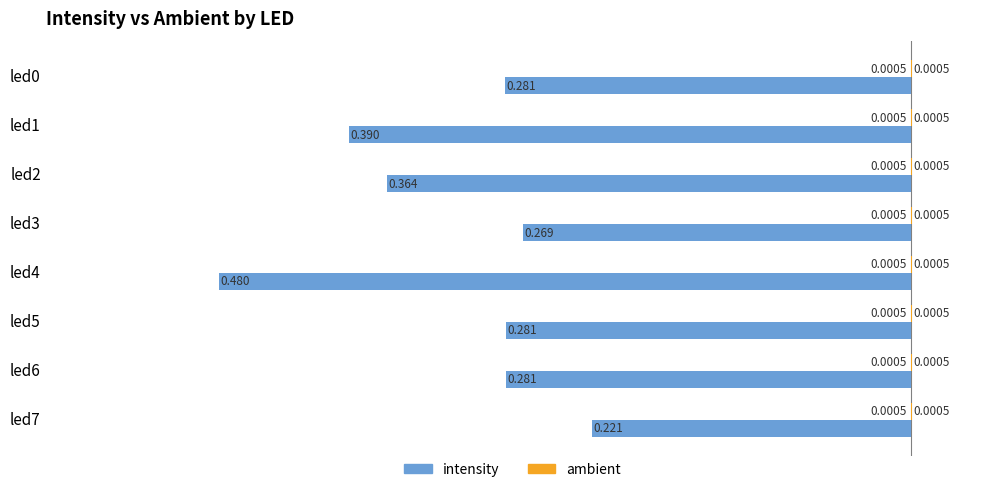

How many data points does each series have?

8